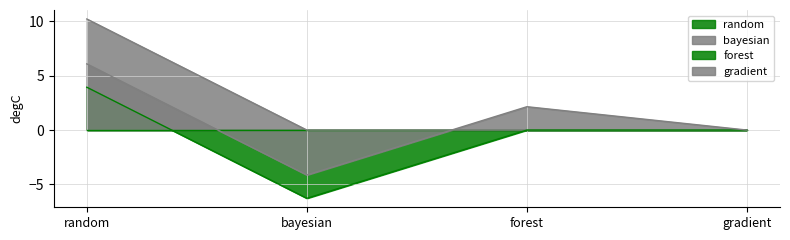

At which label is bayesian closest to 5?

bayesian